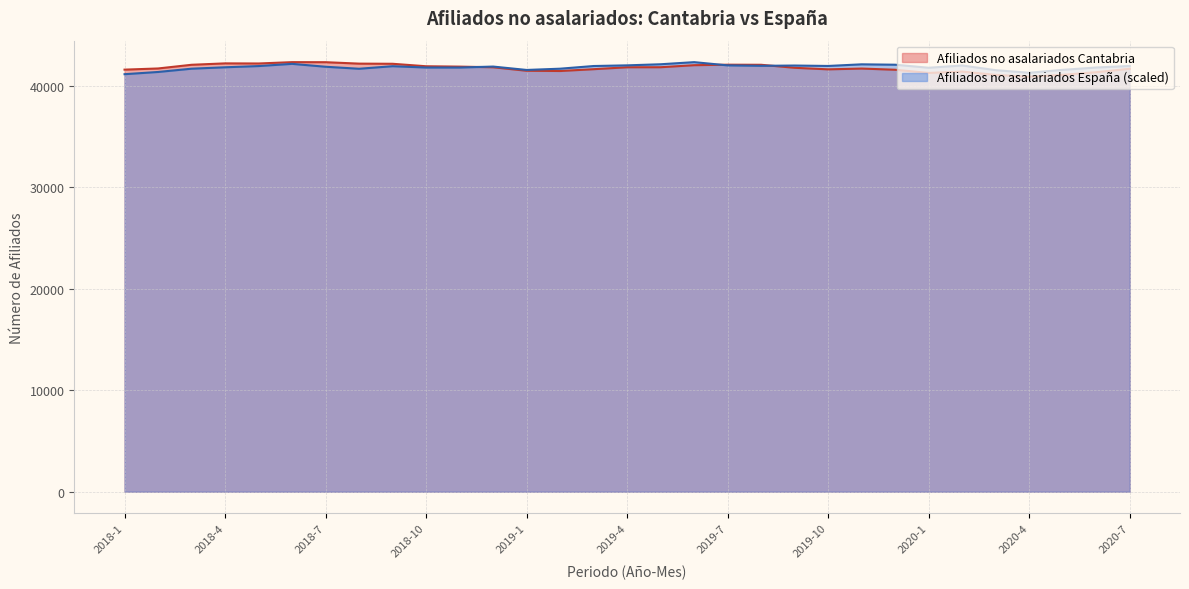

Reading left to right, list all the values displayed in this chart.

Afiliados no asalariados Cantabria: 41572.0	41687.0	42050.0	42189.0	42178.0	42310.0	42305.0	42164.0	42149.0	41905.0	41869.0	41805.0	41463.0	41437.0	41616.0	41806.0	41810.0	42010.0	42059.0	42050.0	41754.0	41601.0	41678.0	41561.0	41246.0	41381.0	41055.0	40875.0	41060.0	41318.0	41659.0
Afiliados no asalariados Espana: 41123.6	41342.4	41665.0	41804.4	41924.0	42141.3	41856.9	41658.5	41910.9	41780.0	41778.6	41874.7	41541.3	41665.6	41928.0	41994.2	42102.3	42310.0	41992.2	41947.7	41976.2	41934.4	42095.7	42057.0	41757.2	41981.3	41518.6	41262.8	41551.5	41782.2	41932.9